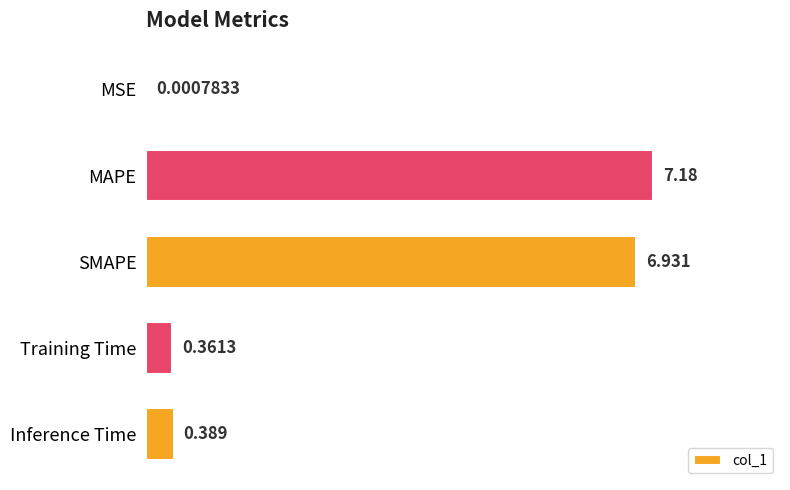

What is the greatest value displayed?

7.2